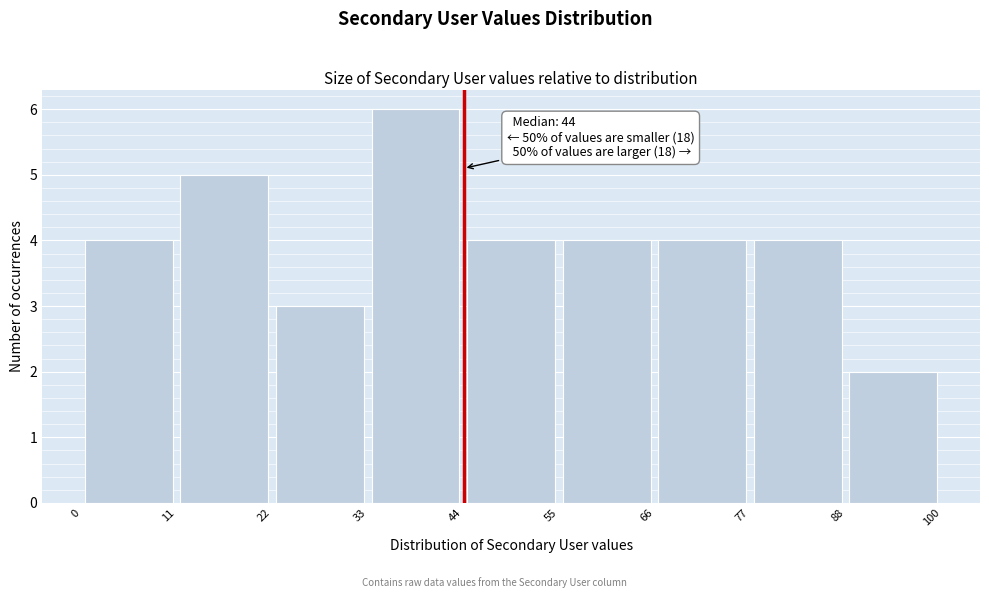

Which range on the x-axis has the tallest bar?

33 to 44